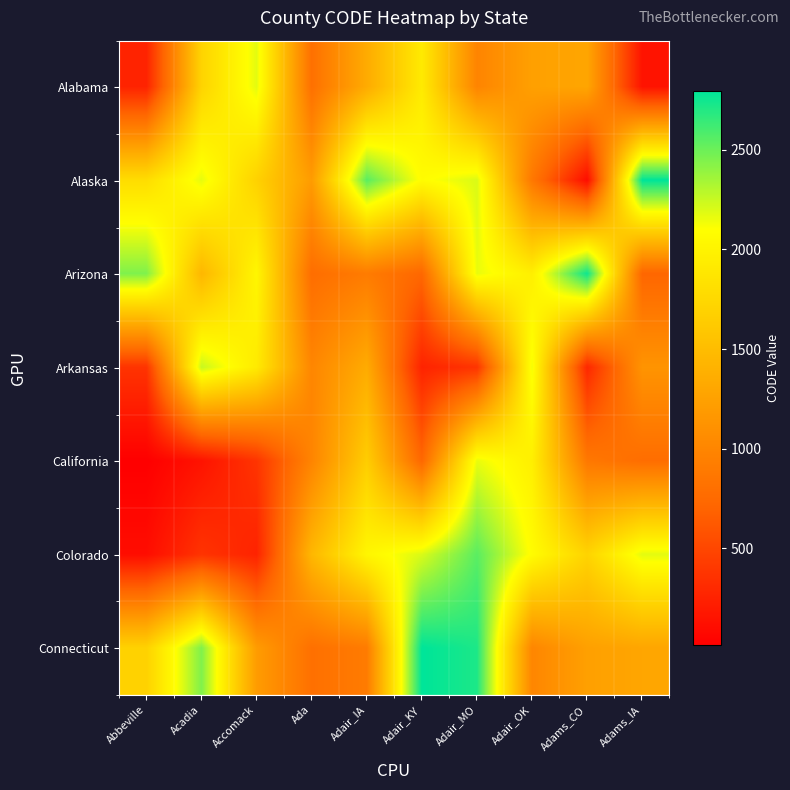

How many series are shown in this chart?

7